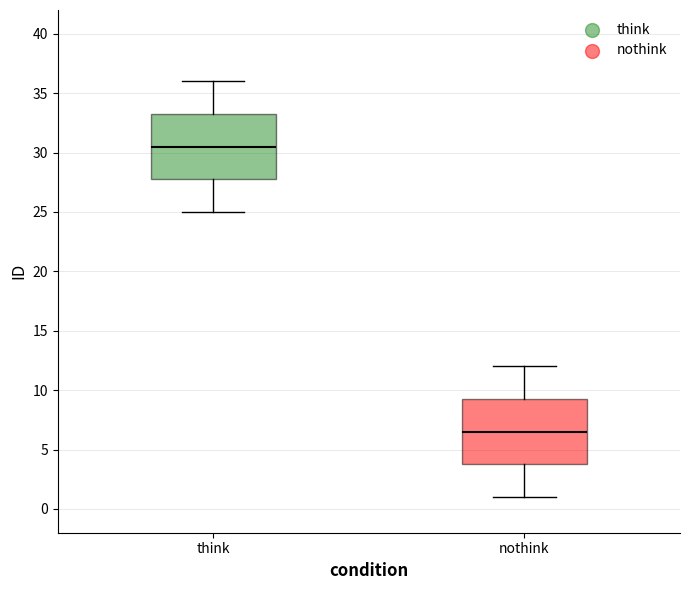

Reading left to right, read every box against the y-axis: the position of its median line, the range the box covers, and the ends of its whiskers. The values are not printed on the chart, so give them approximately, as read against the axis.

think: median 30.5, box 28.0 to 33.5, whiskers 25.0 to 36.0
nothink: median 6.5, box 4.0 to 9.5, whiskers 1.0 to 12.0